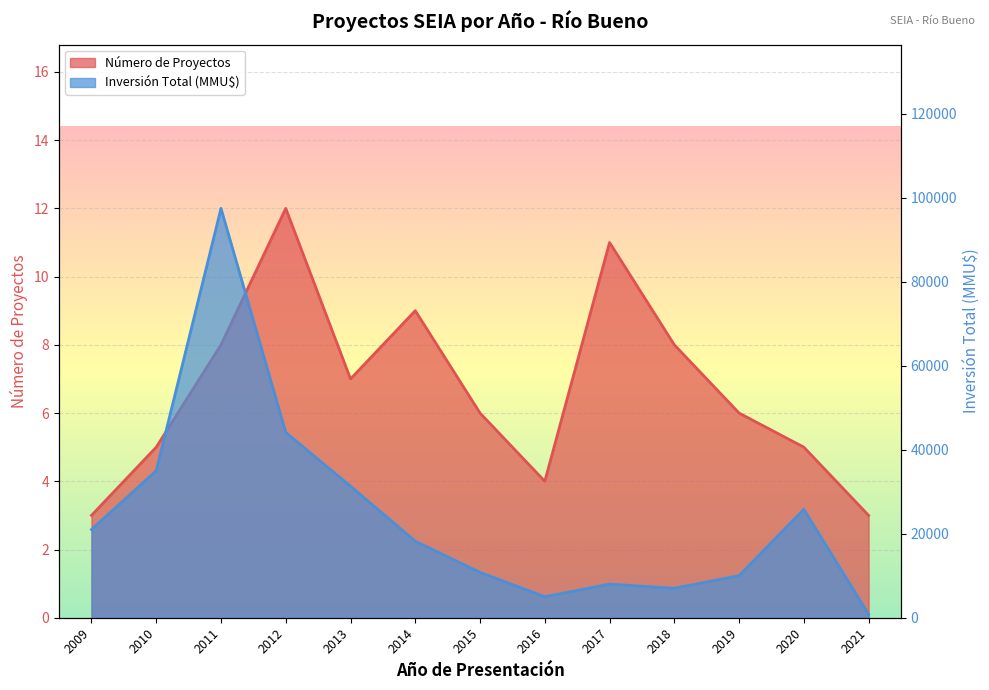

At which category is the sum across all series the highest?

2011